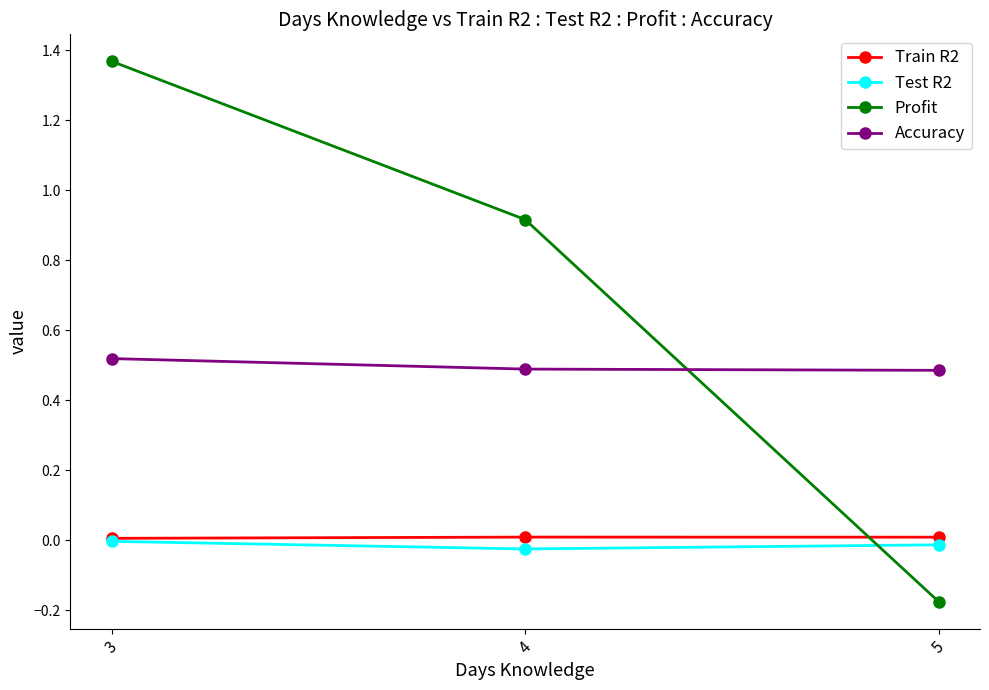

What are all the series names shown in the legend?

Train R2, Test R2, Profit, Accuracy